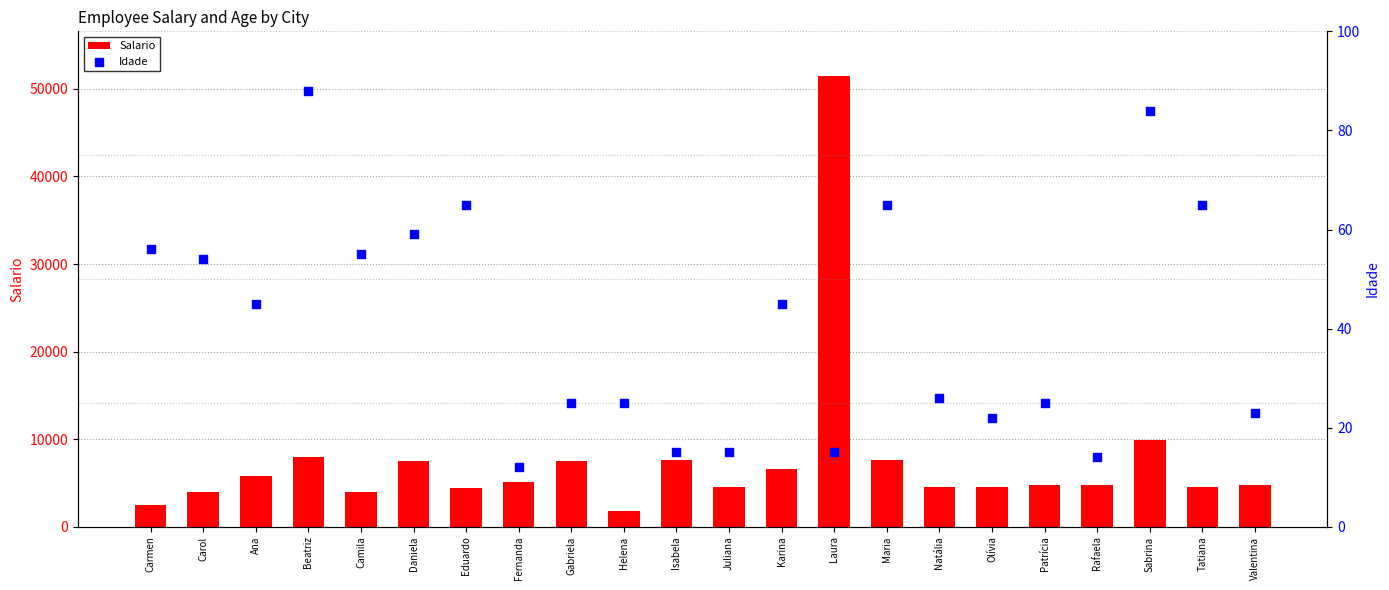

What is the total value across all series at Eduardo?

4475